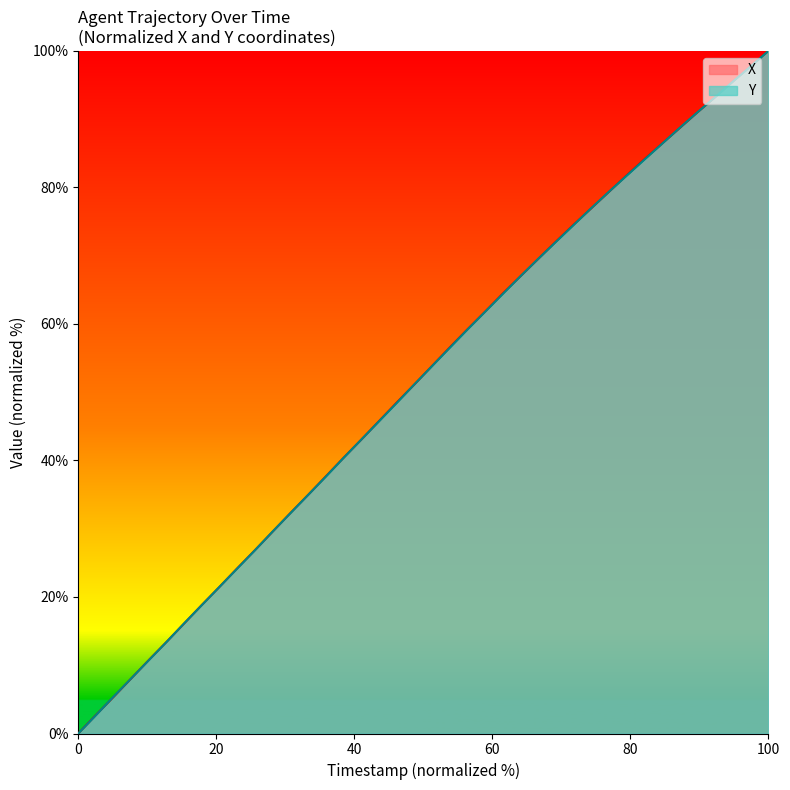

At which category is the sum across all series the highest?

100